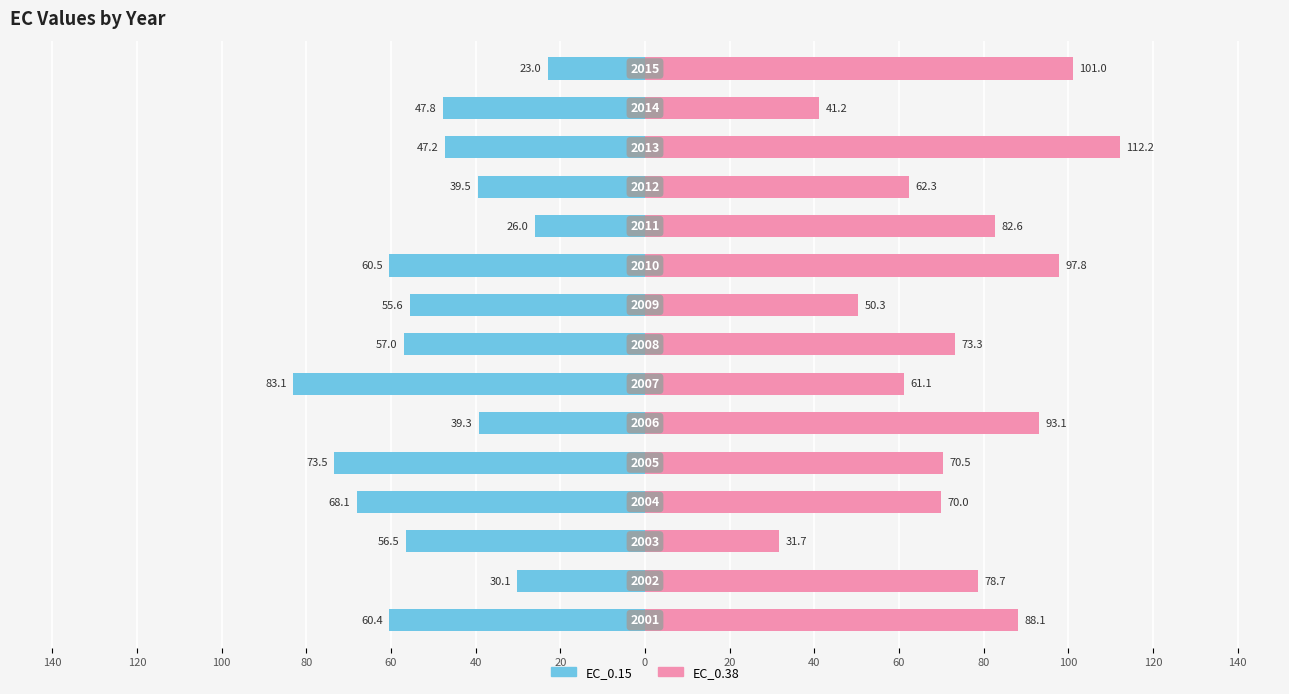

How many bars are there in total?

30